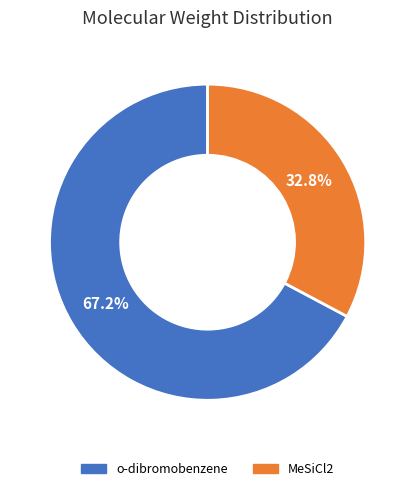

What is the largest slice in the pie chart?

o-dibromobenzene